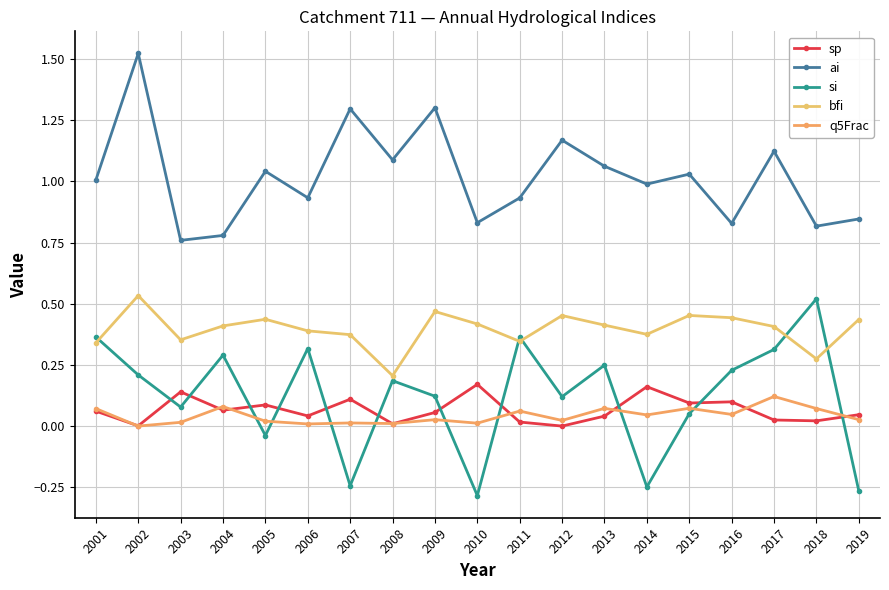

Which category has the lowest value in the sp series?

2012